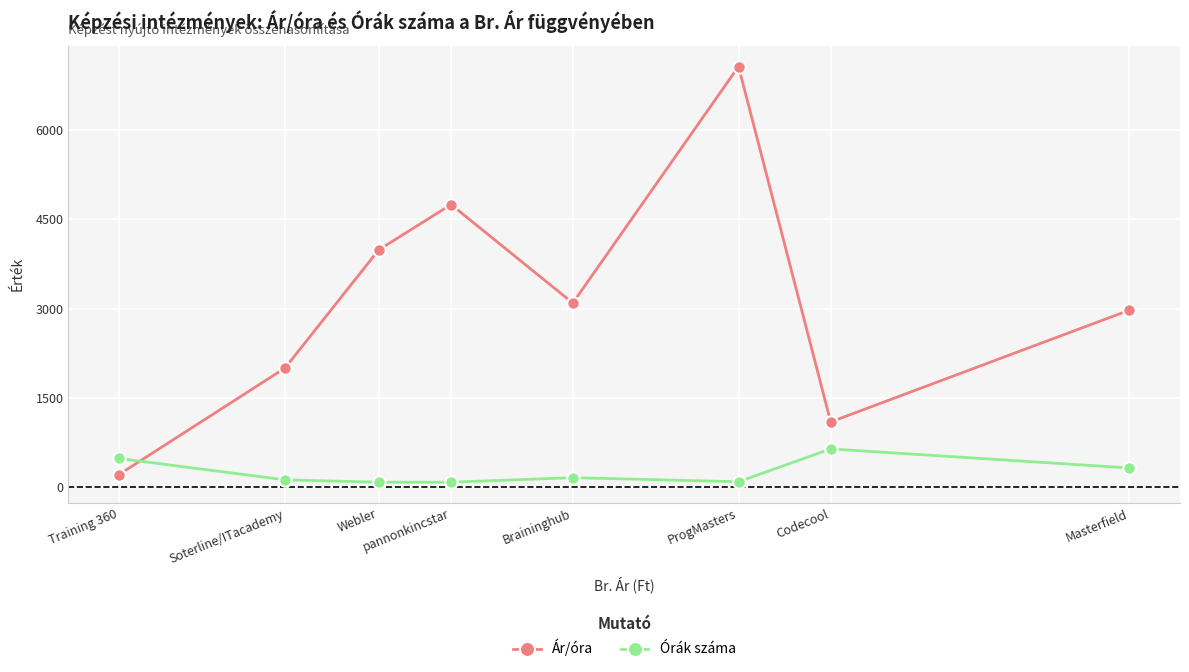

Between which two adjacent categories do Órák száma and Ár/óra first intersect?

Training 360 and Soterline/ITacademy